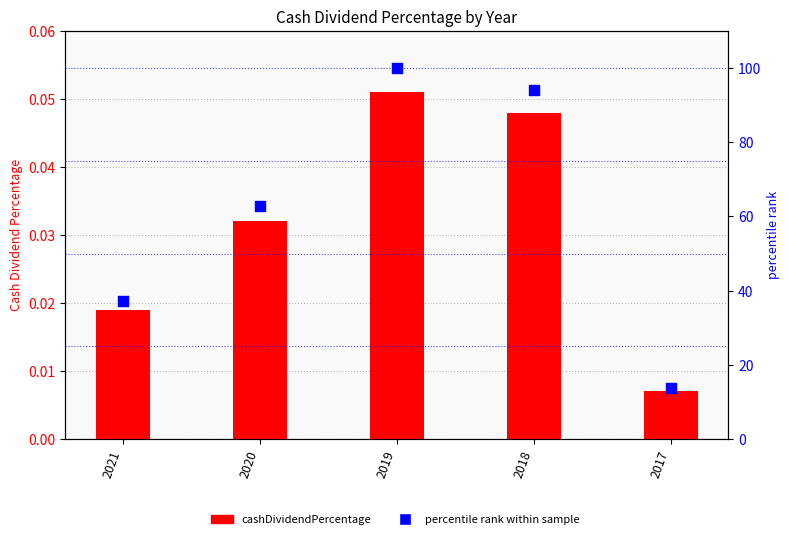

Which series reaches the minimum Y coordinate?

cashDividendPercentage